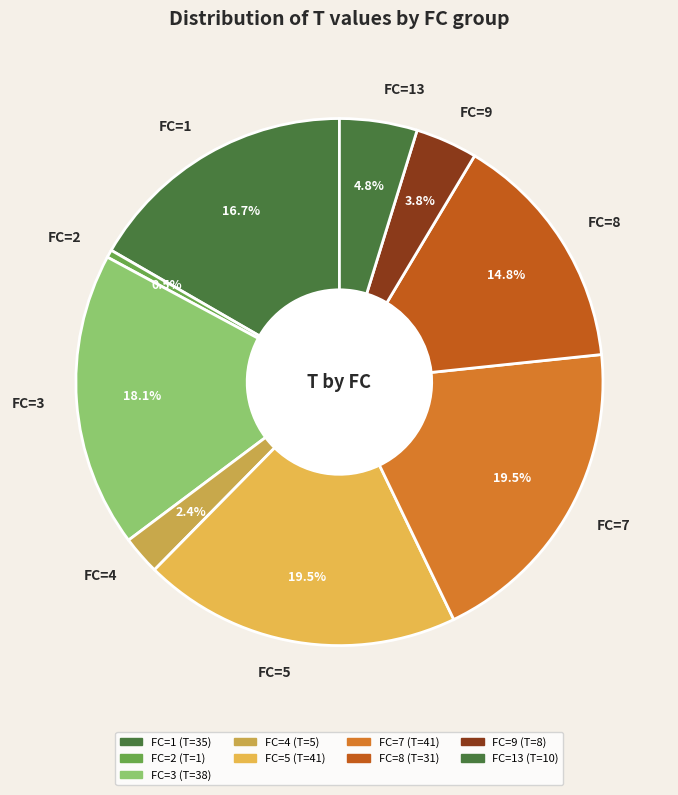

Which has a higher value, FC=4 or FC=9?

FC=9